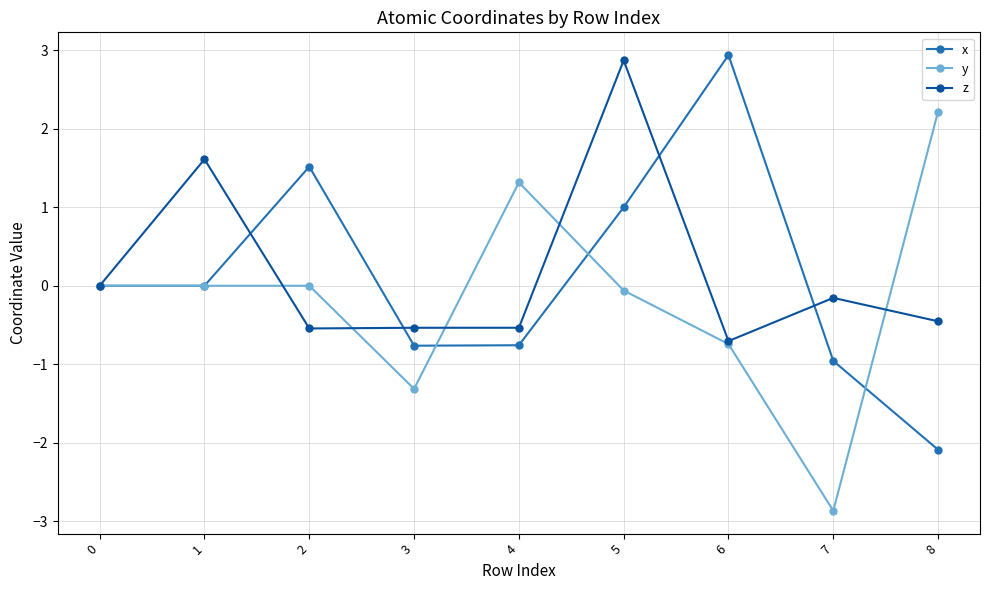

Where is the first local maximum for z?

1